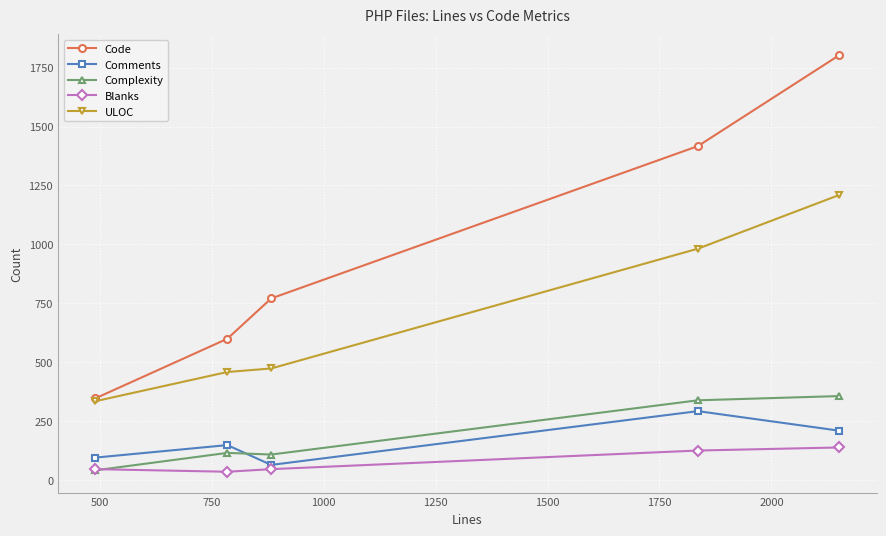

What is the value of the Comments point at the 5th from the left?

210